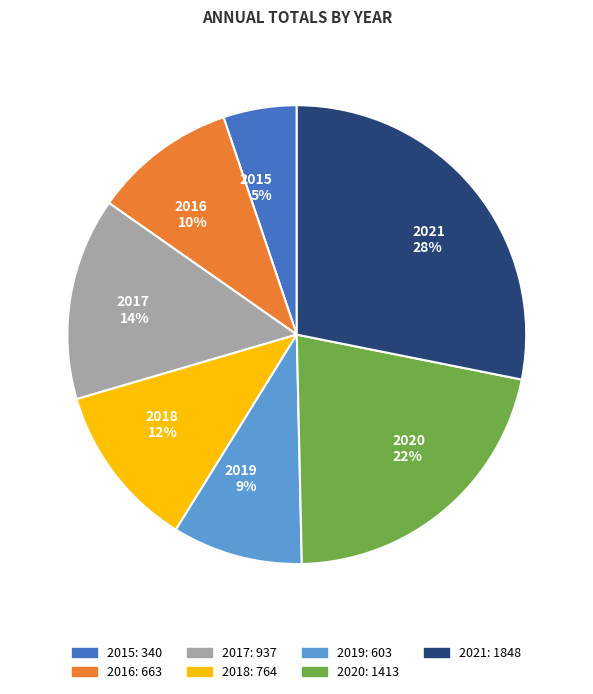

True or false: 2016 accounts for 25% of the total.

False